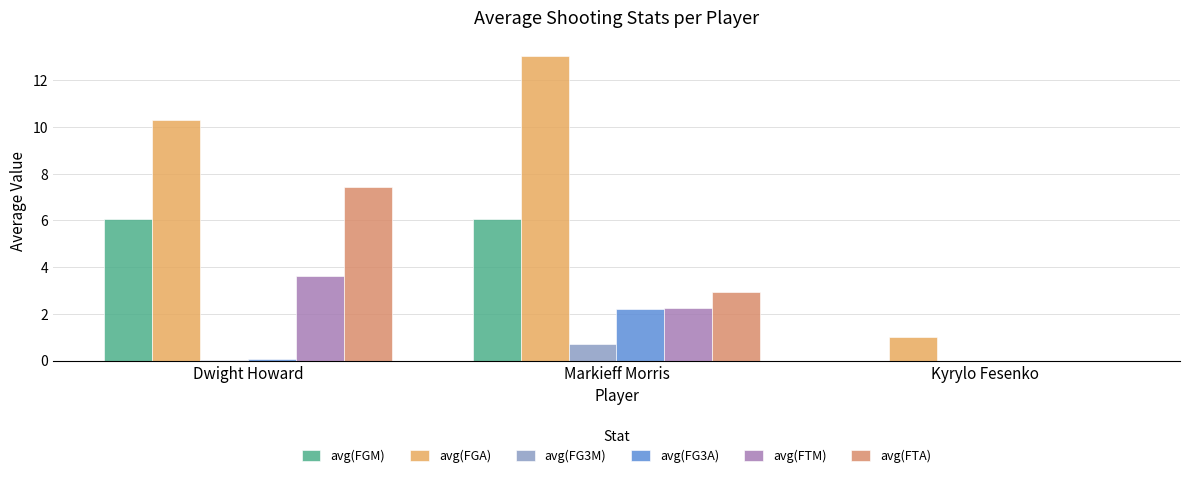

What is the value of the avg(FTA) bar at the 1st from the left?

7.4